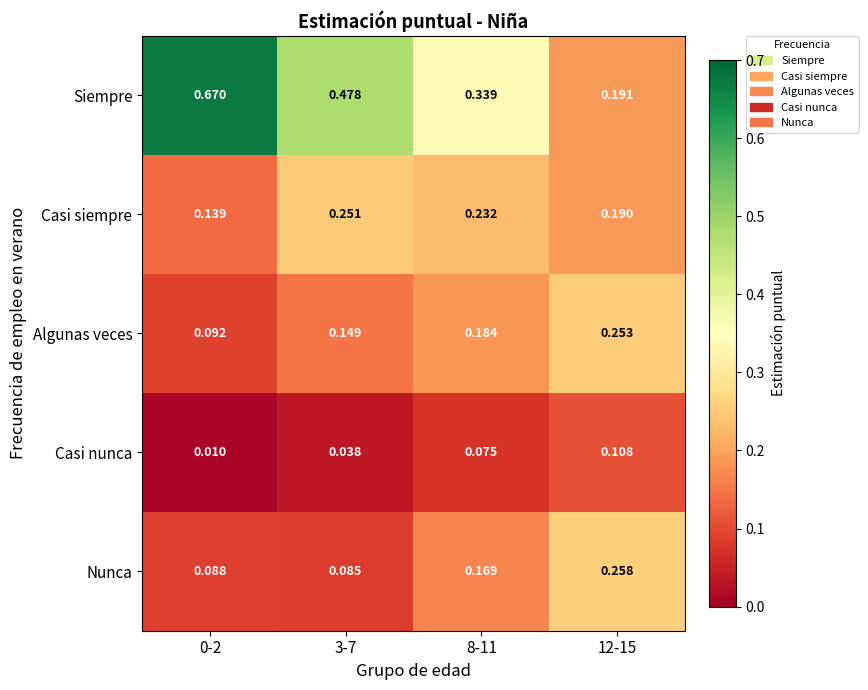

Which series has the largest total across all categories?

Siempre